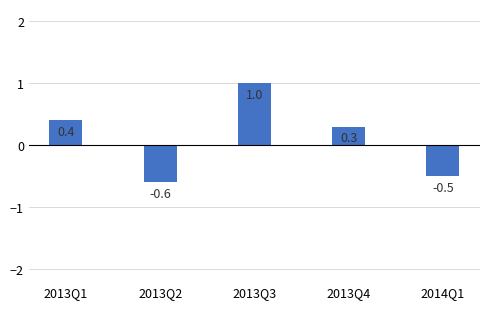

How many values are above zero?

3